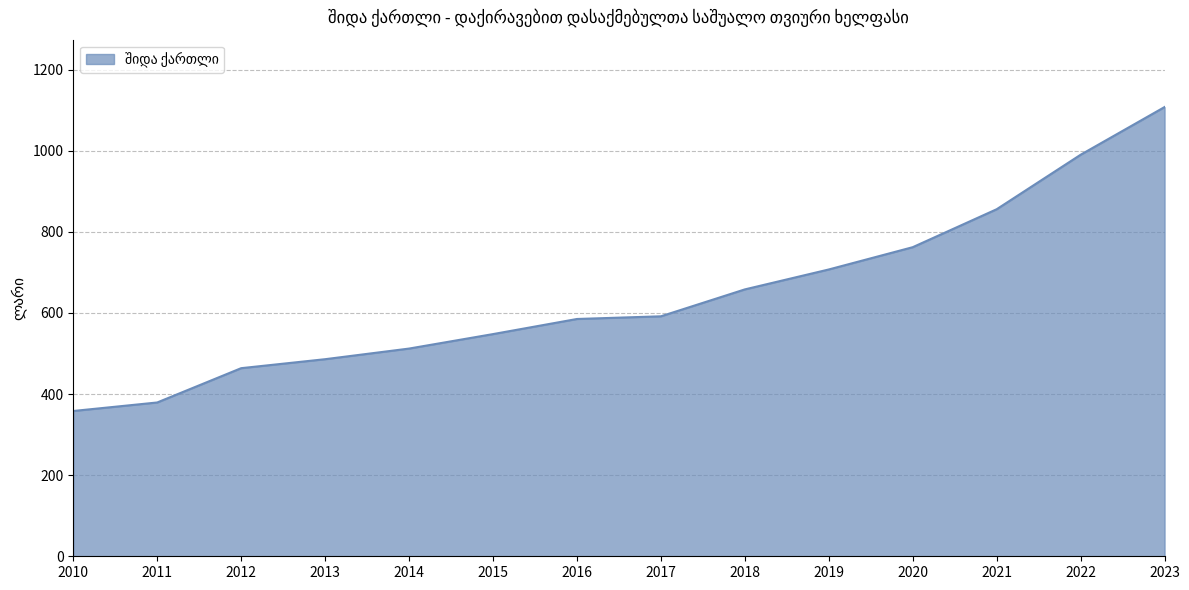

What is the change in value from 2016 to 2023?

+522.6